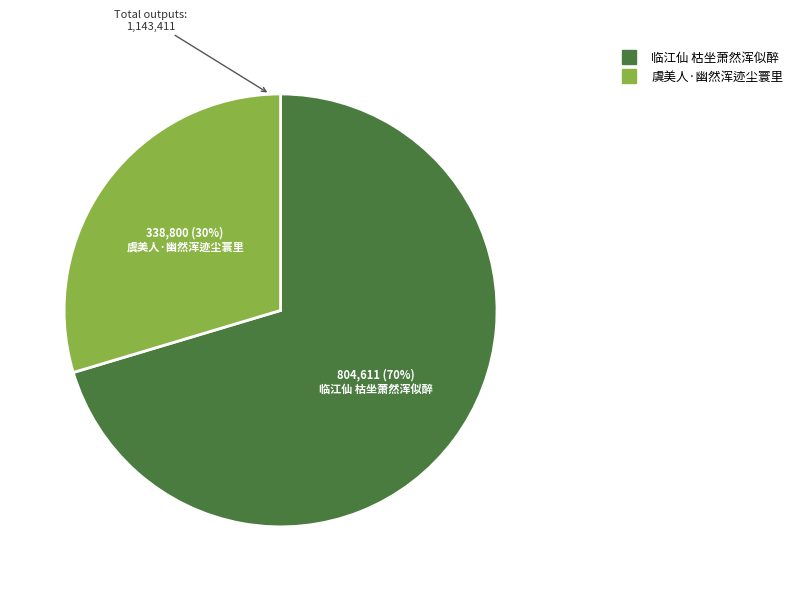

Which category has the smallest portion of the pie?

虞美人·幽然浑迹尘寰里